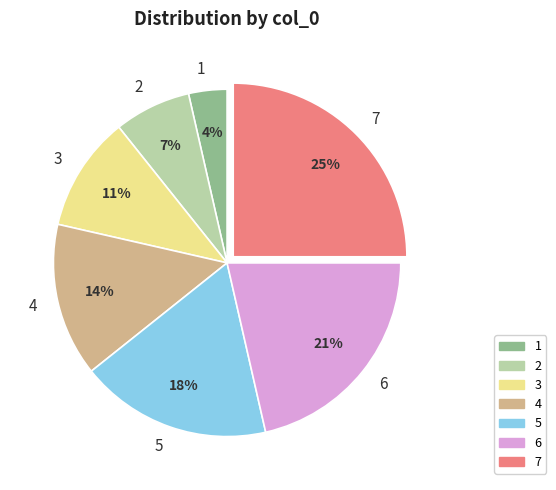

To the nearest percent, what portion does 6 represent?

21%